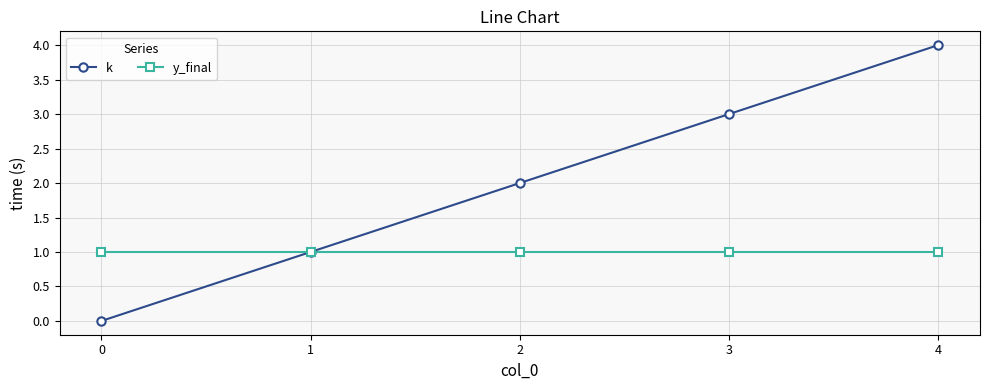

What is the maximum value shown in the chart?

4